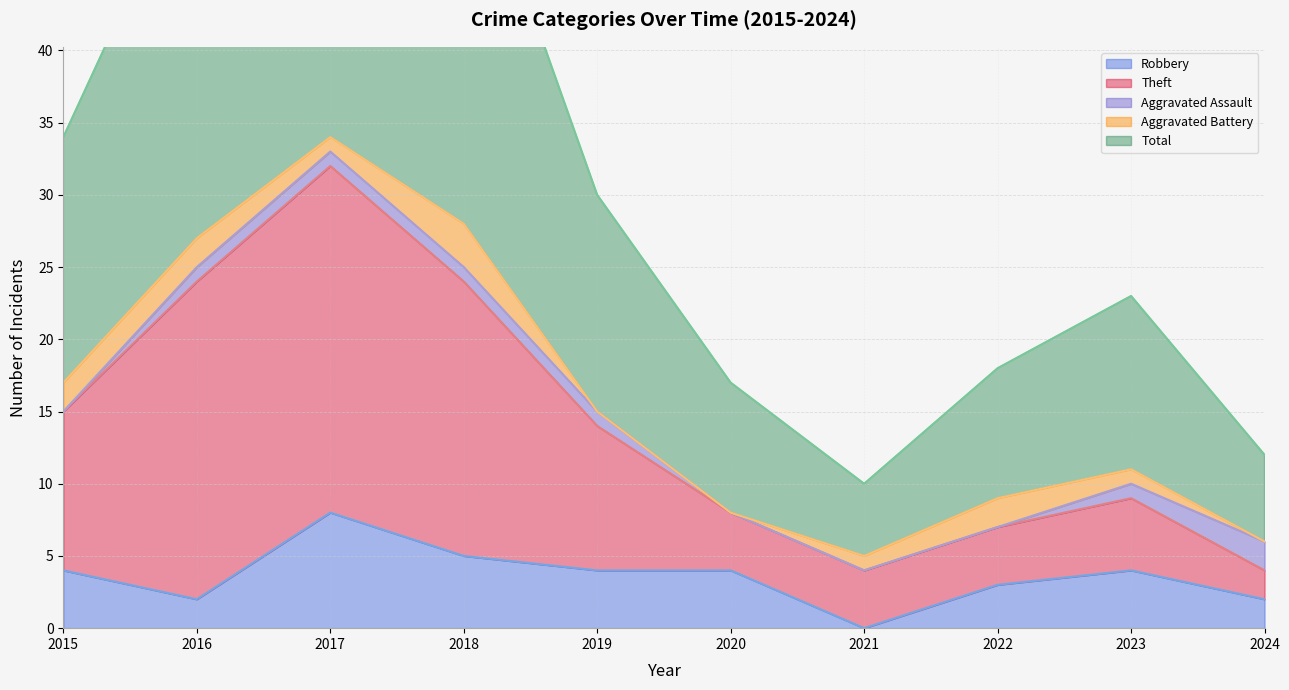

True or false: Theft and Total intersect in this chart.

False